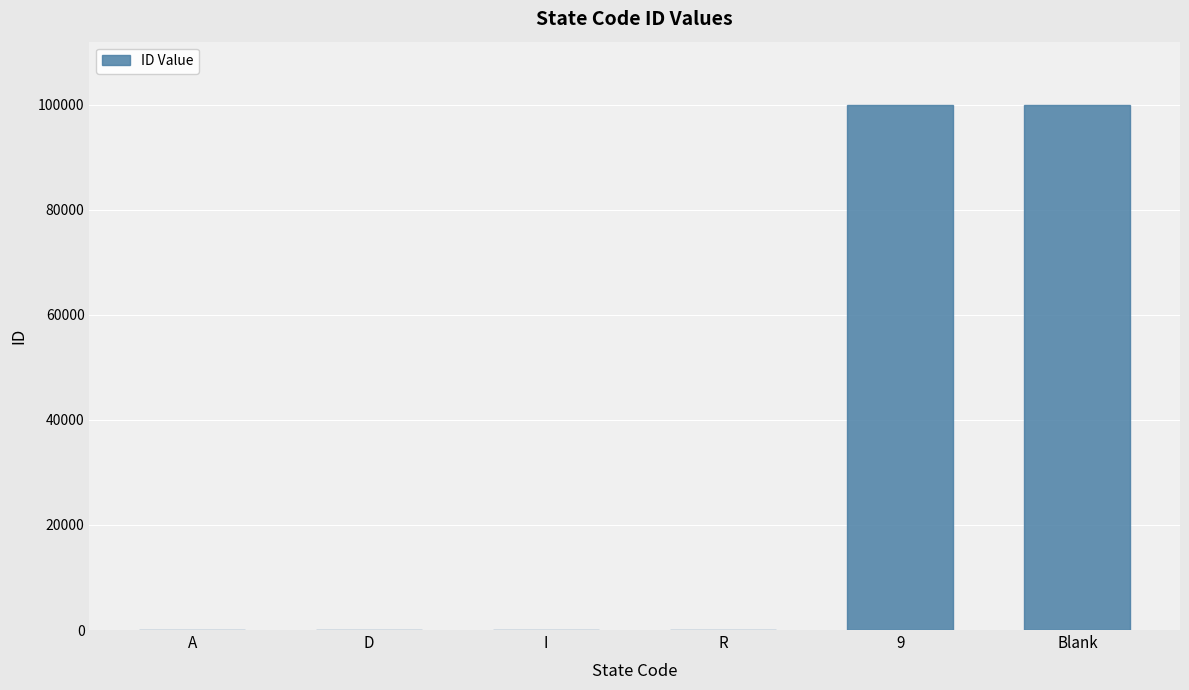

The value at 9 is 143705. True or false?

False